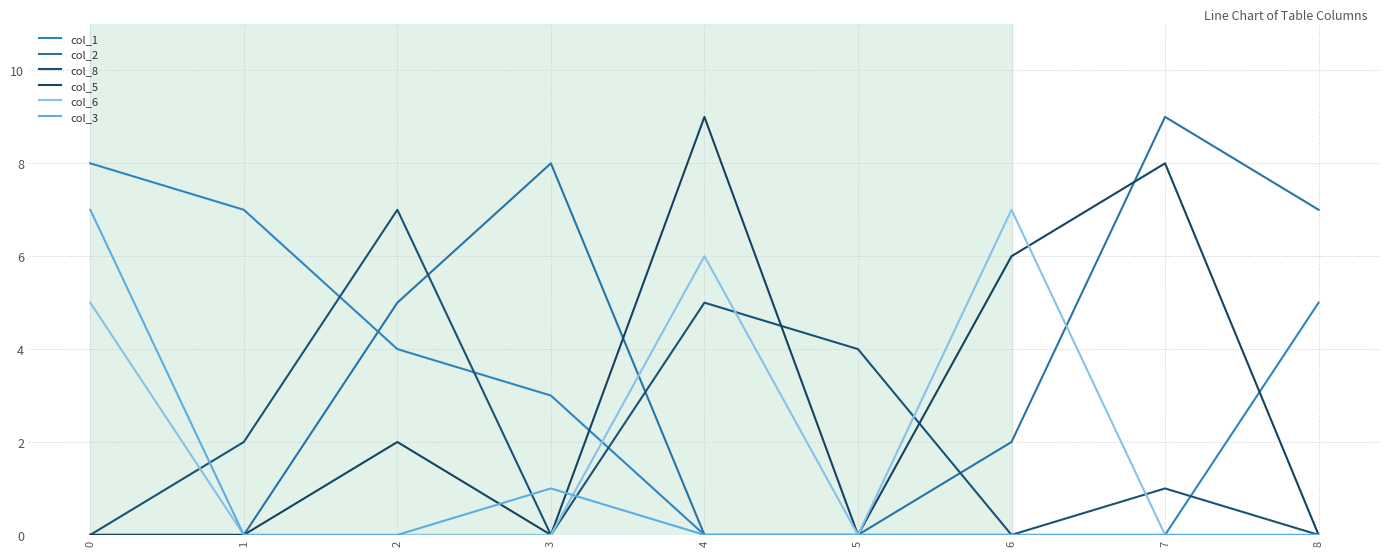

True or false: col_8 has a value of 4 at 3.

False